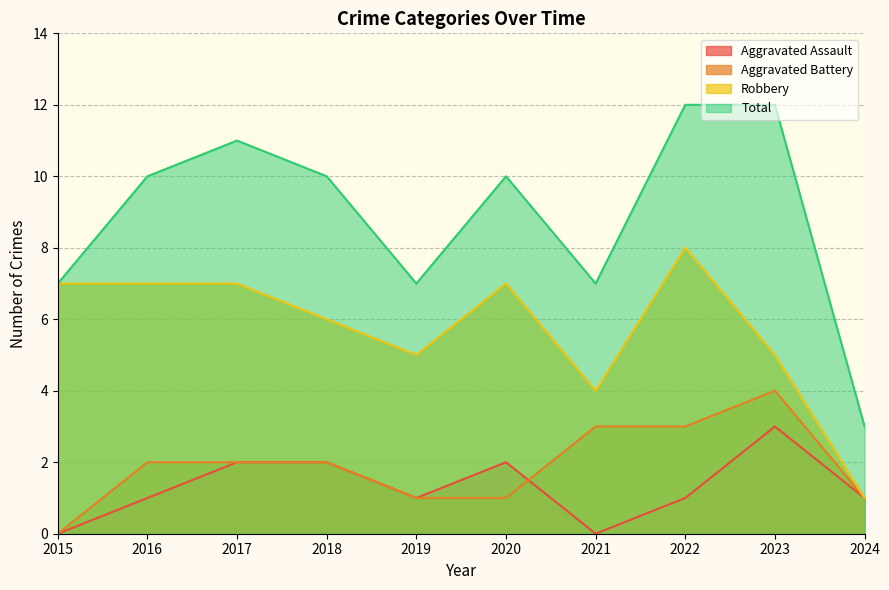

At which category does Aggravated Assault reach its first local valley?

2019